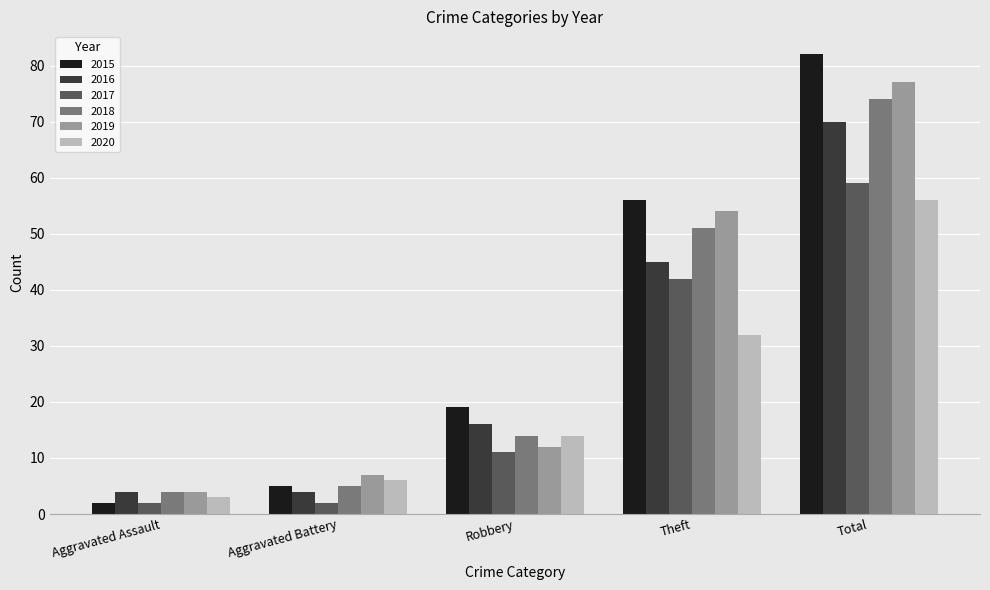

Where is 2019 nearest to the value 40?

Theft